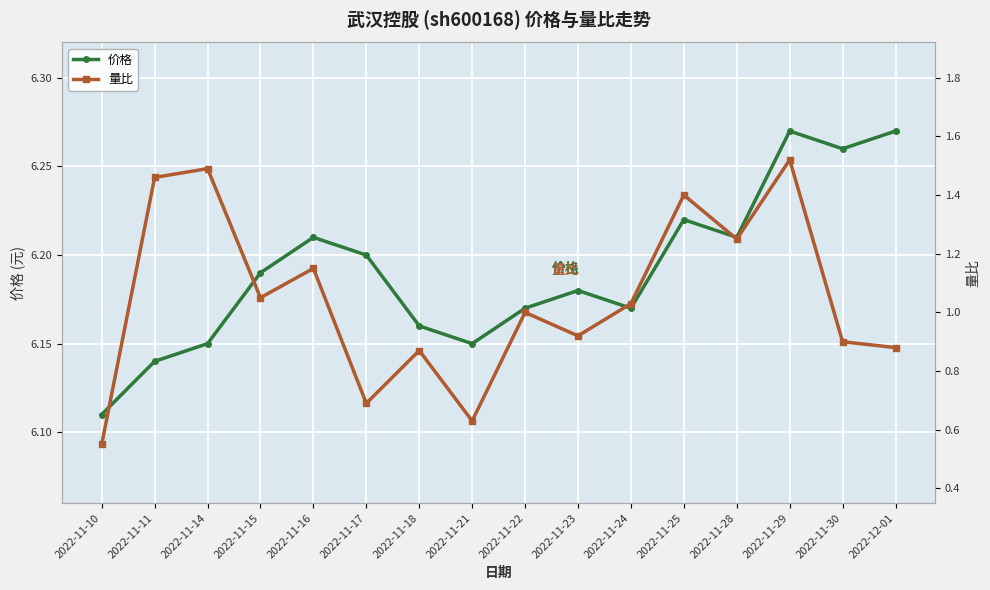

What is the difference between the second highest and second lowest values in the 价格 series?

0.1